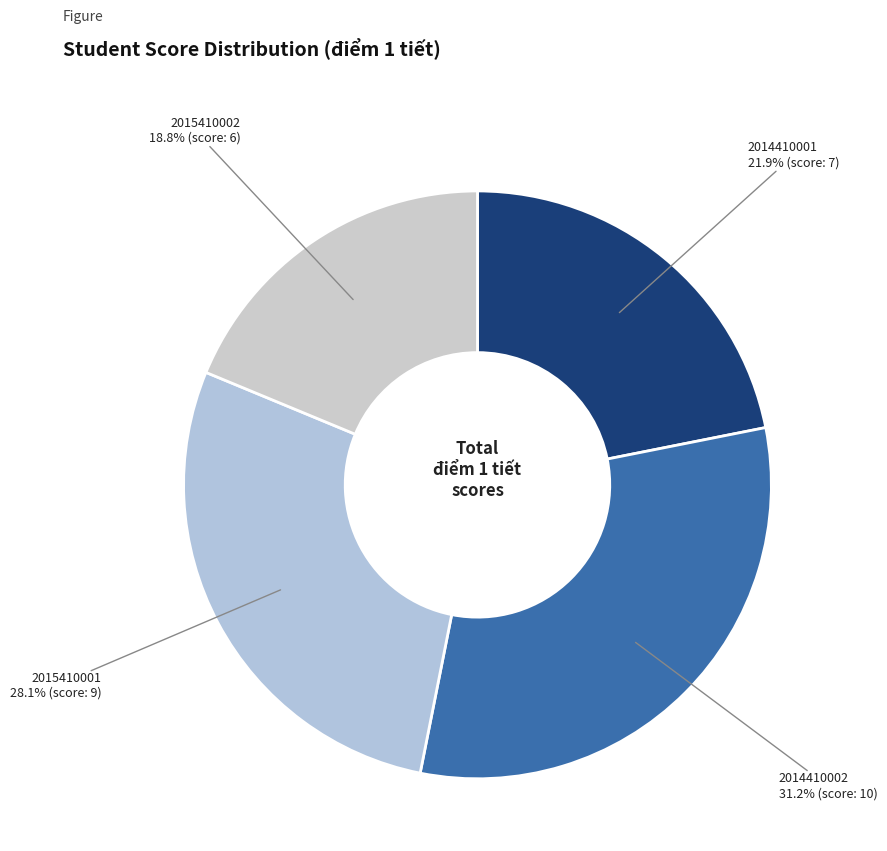

Is there any slice that represents more than half of the pie?

No